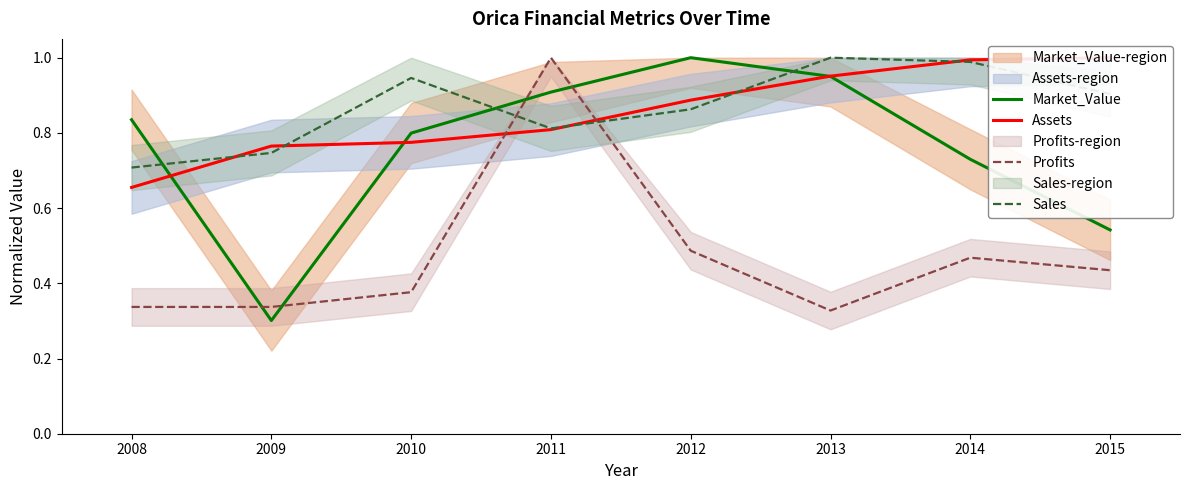

What is the value of the Assets point at the 1st from the left?

0.7